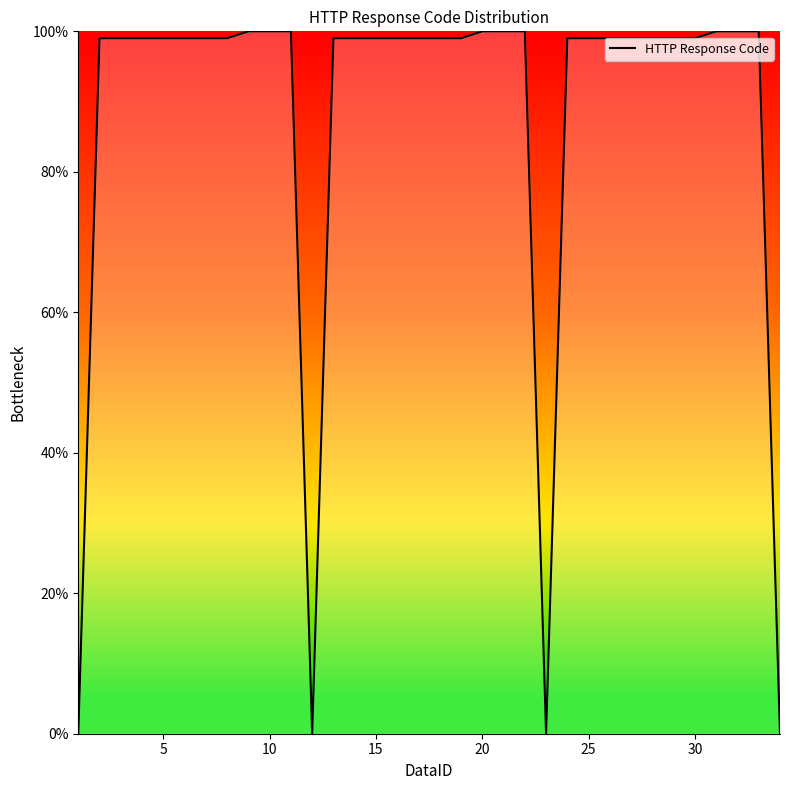

What is the difference between the maximum and minimum values?

100.0